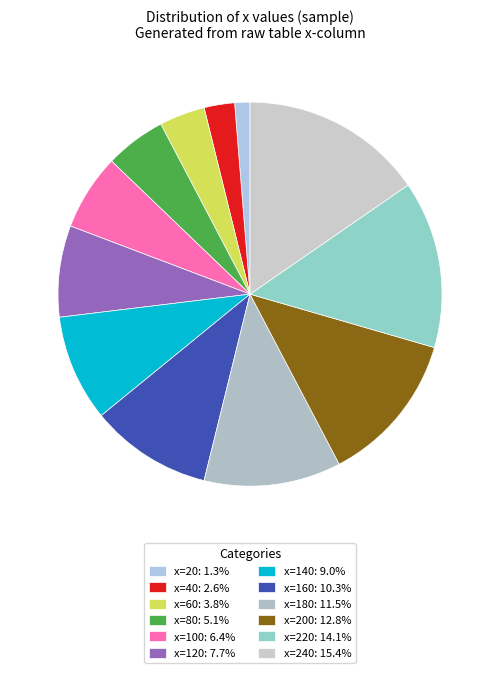

How many segments does this pie chart have?

12